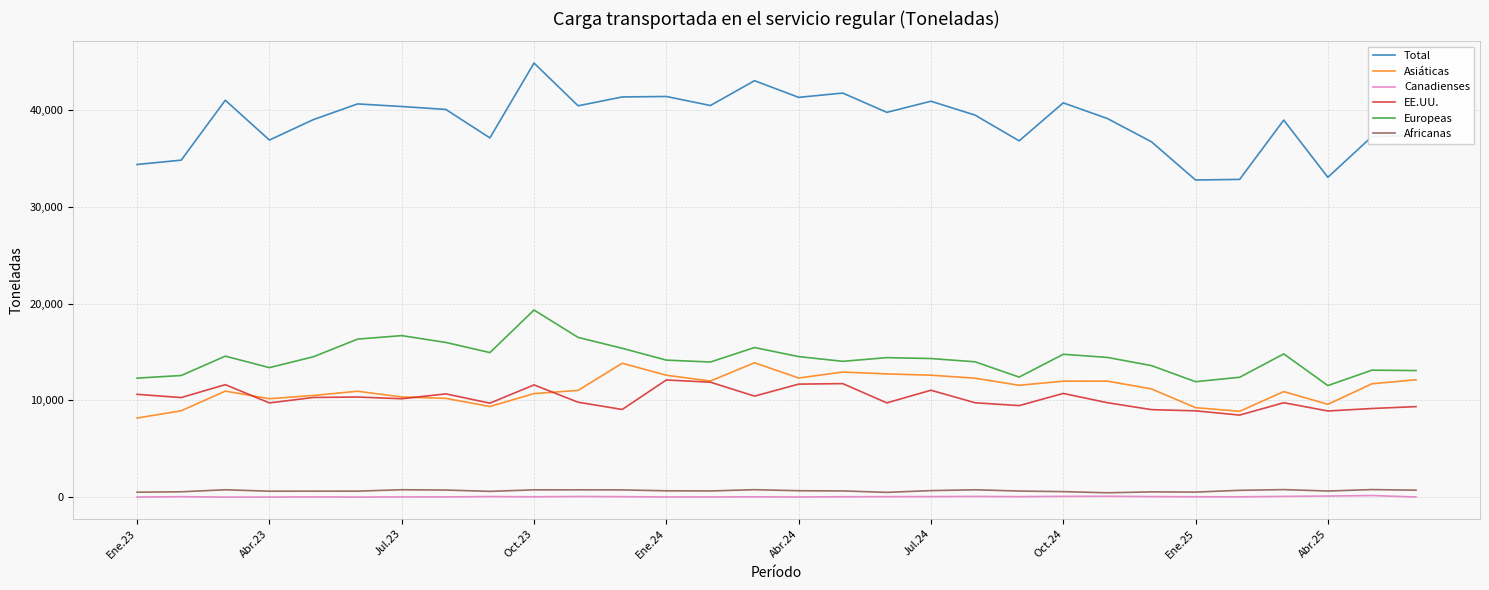

List the series in order of their peak value, lowest first.

Canadienses, Africanas, EE.UU., Asiáticas, Europeas, Total